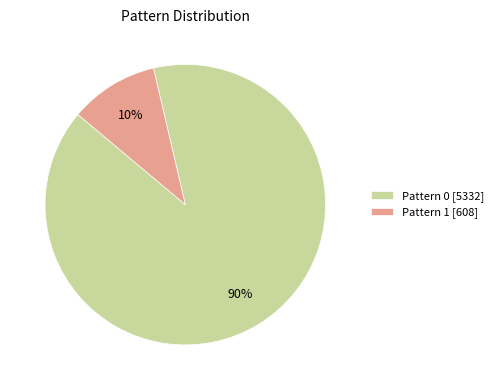

The Pattern 1 [608] slice represents 10% of the pie. True or false?

True